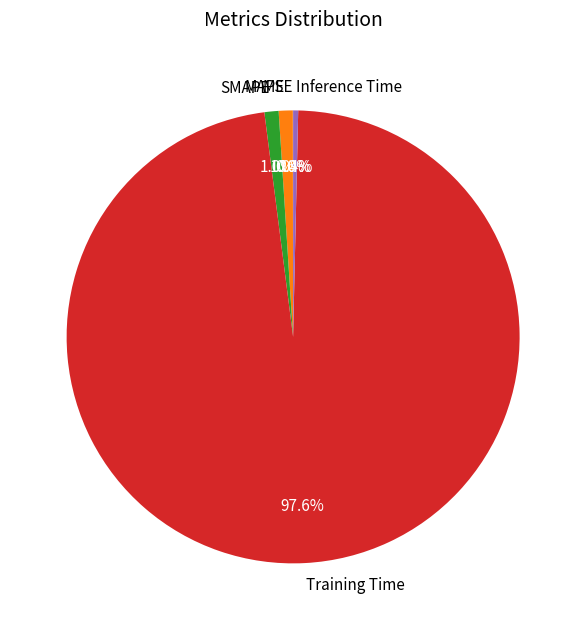

To the nearest percent, what is the difference between the Inference Time and MAPE slice percentages?

1%